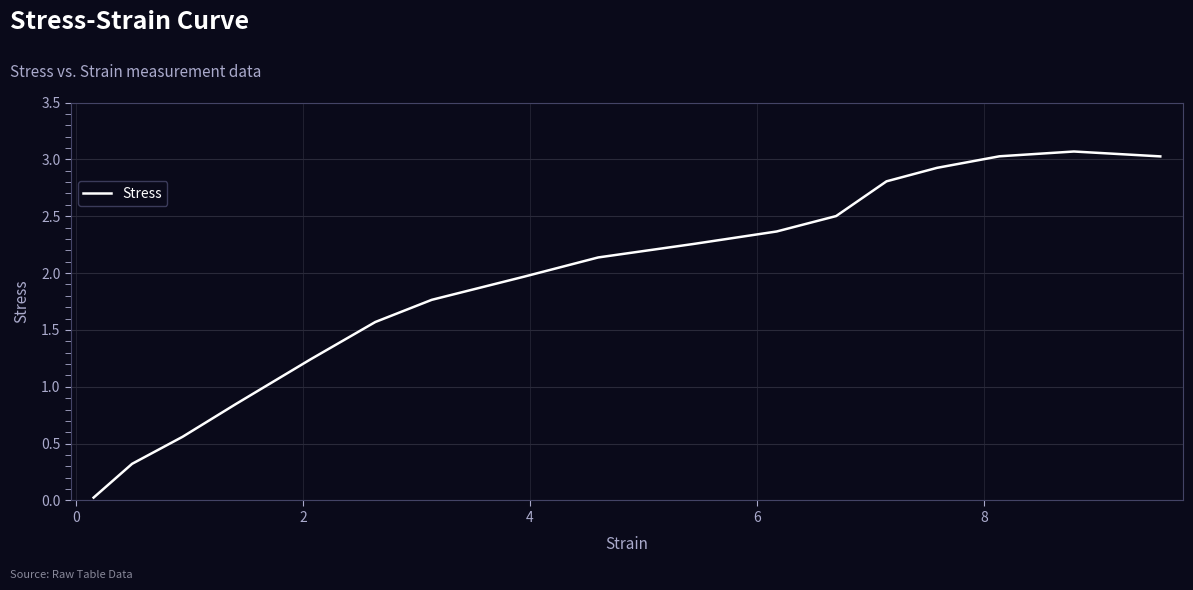

What is the difference between the maximum and minimum values?

3.0